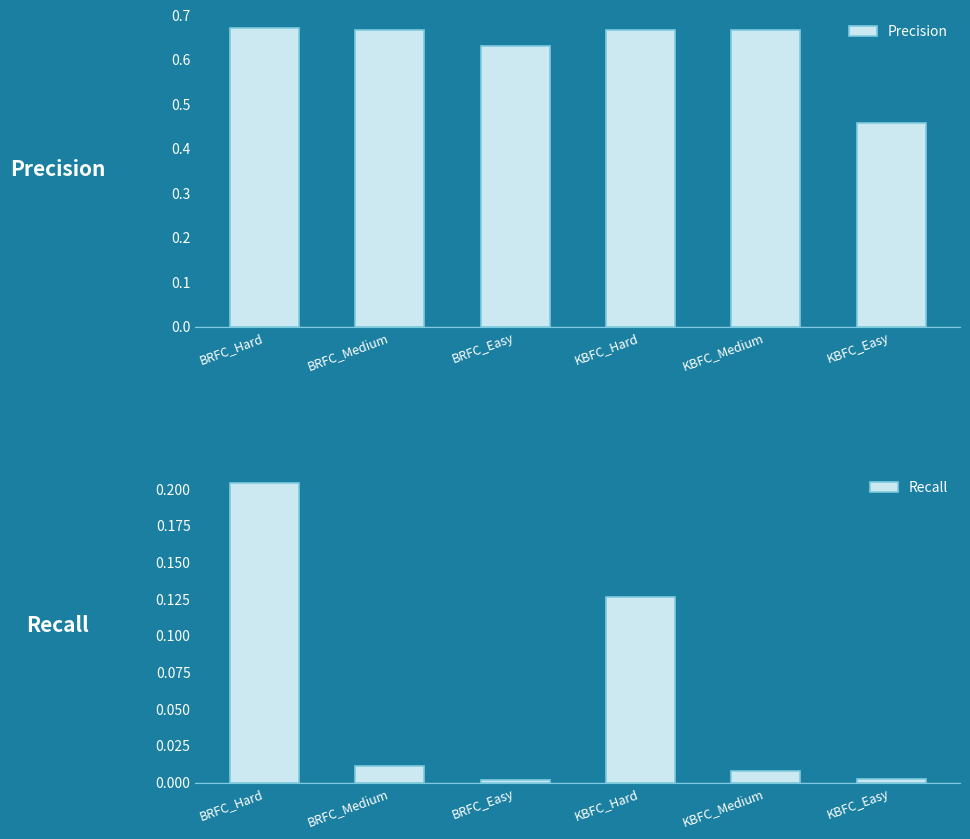

What are all the series names shown in the legend?

Precision, Recall